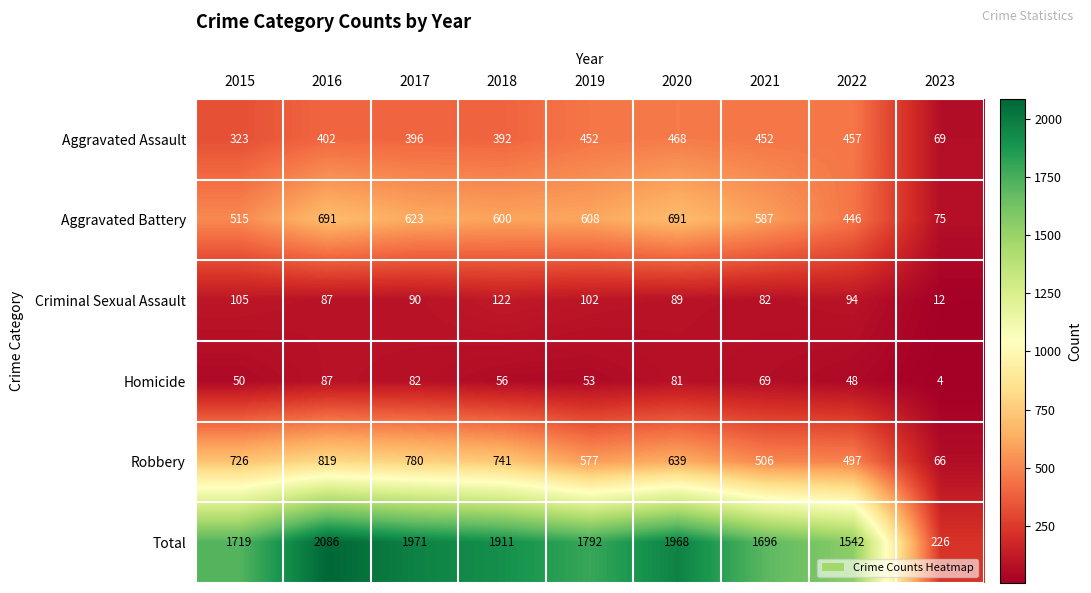

Read the Homicide value at 2015.

50